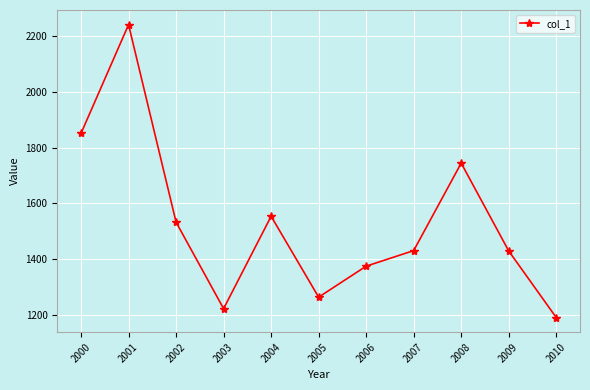

How many data points are above 1430?

6